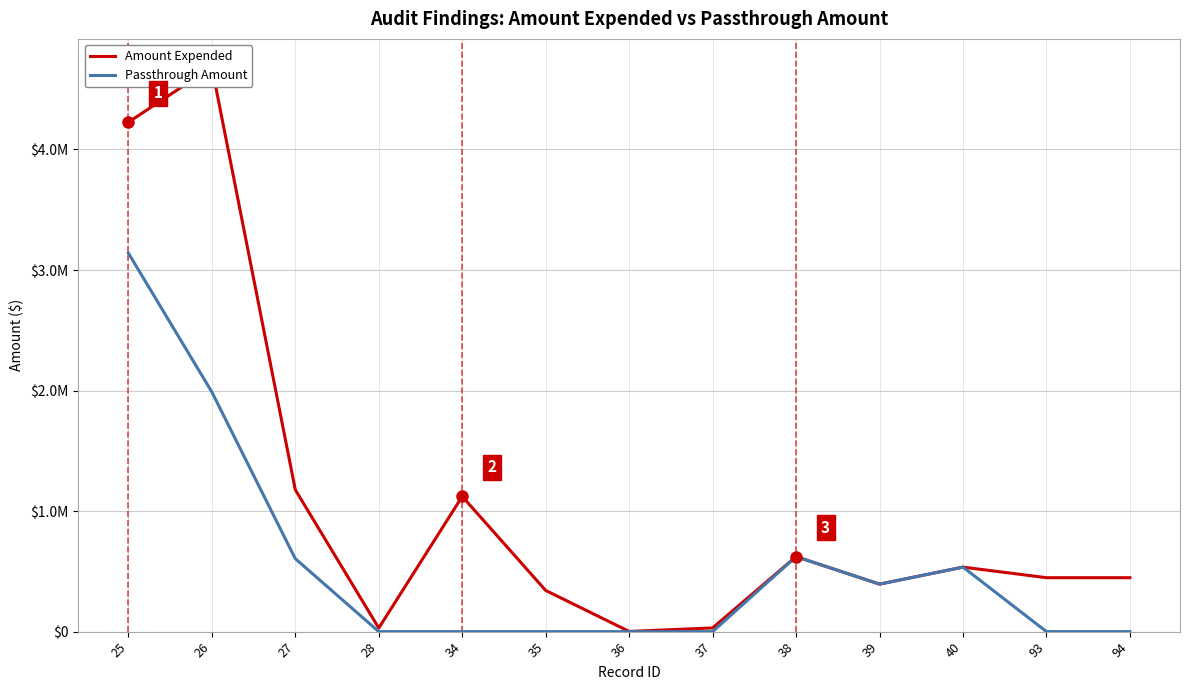

What is the maximum value shown in the chart?

4683417